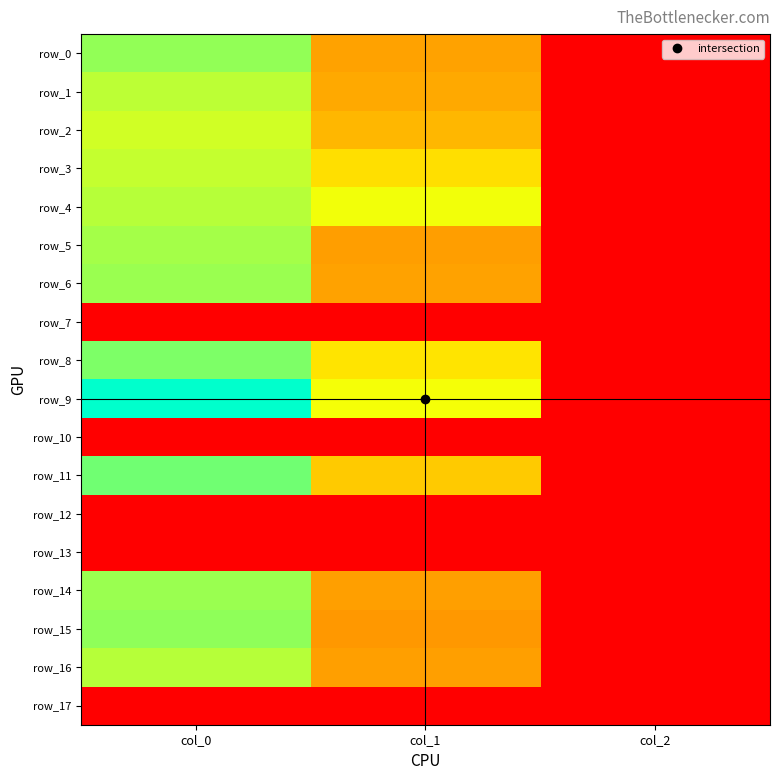

At col_0, list the series in order from smallest to largest.

row_7, row_10, row_12, row_13, row_17, row_2, row_3, row_1, row_4, row_16, row_5, row_6, row_14, row_0, row_15, row_8, row_11, row_9